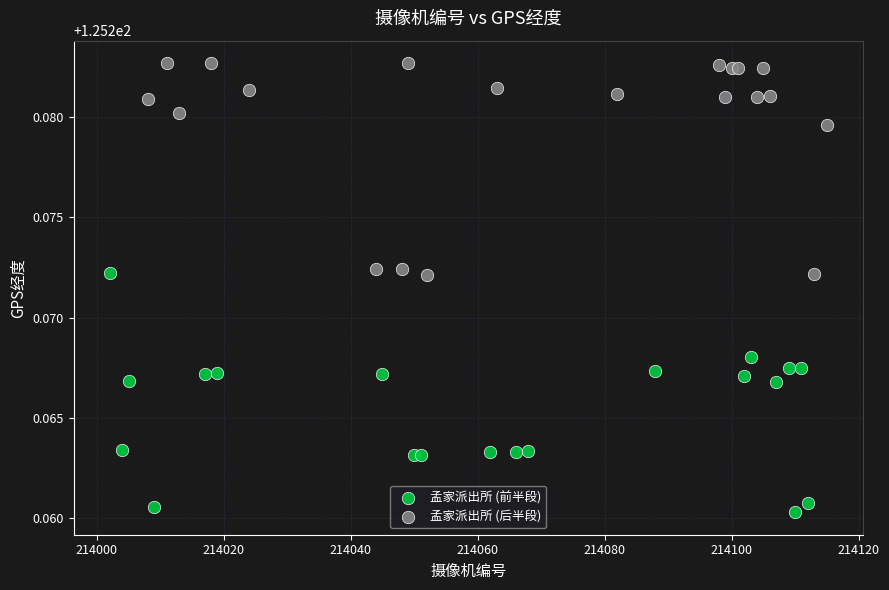

Which series reaches the minimum Y coordinate?

孟家派出所 (前半段)